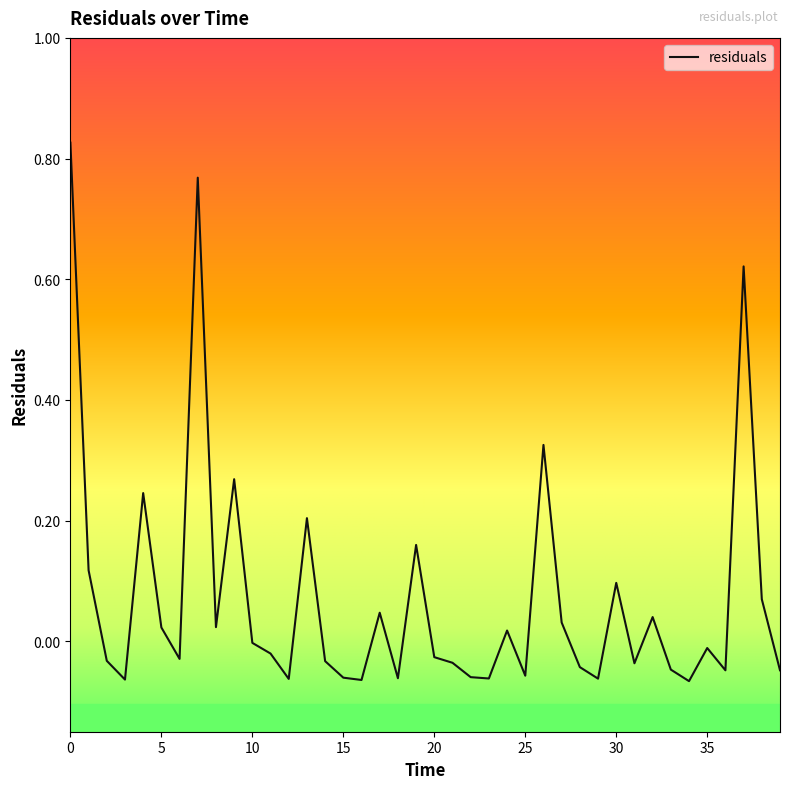

What is the difference between the maximum and minimum values?

0.9